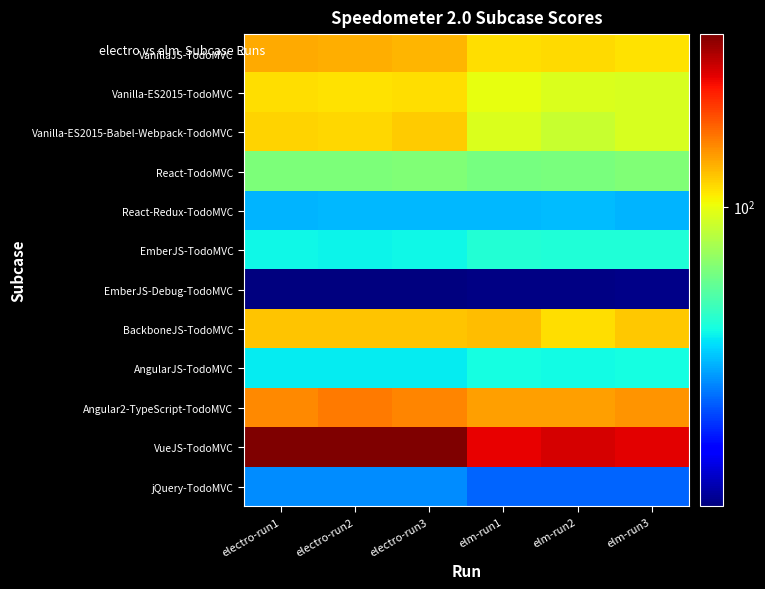

What is the total value across all series at elm-run2?

1038.3